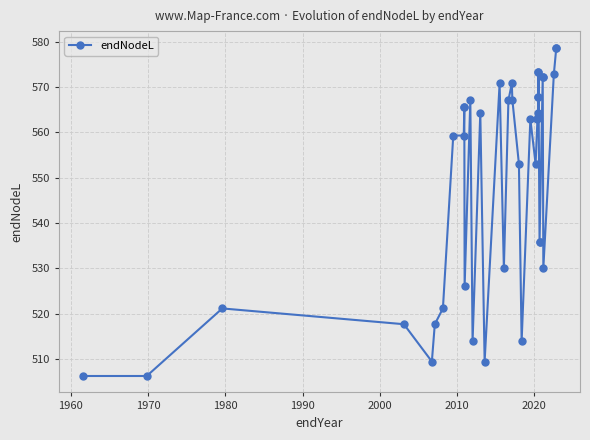

Reading left to right, list all the values displayed in this chart.

506.3	506.3	521.2	517.7	509.5	517.7	521.2	559.3	559.3	565.7	565.7	526.0	567.1	513.9	564.3	509.5	570.8	530.0	567.0	570.8	567.1	553.0	513.9	562.9	553.0	562.9	564.3	563.3	567.9	573.3	567.9	573.3	535.8	535.8	572.2	572.2	530.0	572.8	578.7	578.7